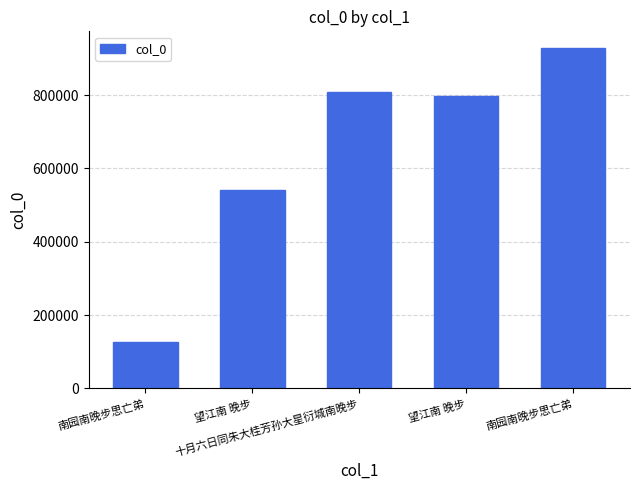

What is the average value?

639852